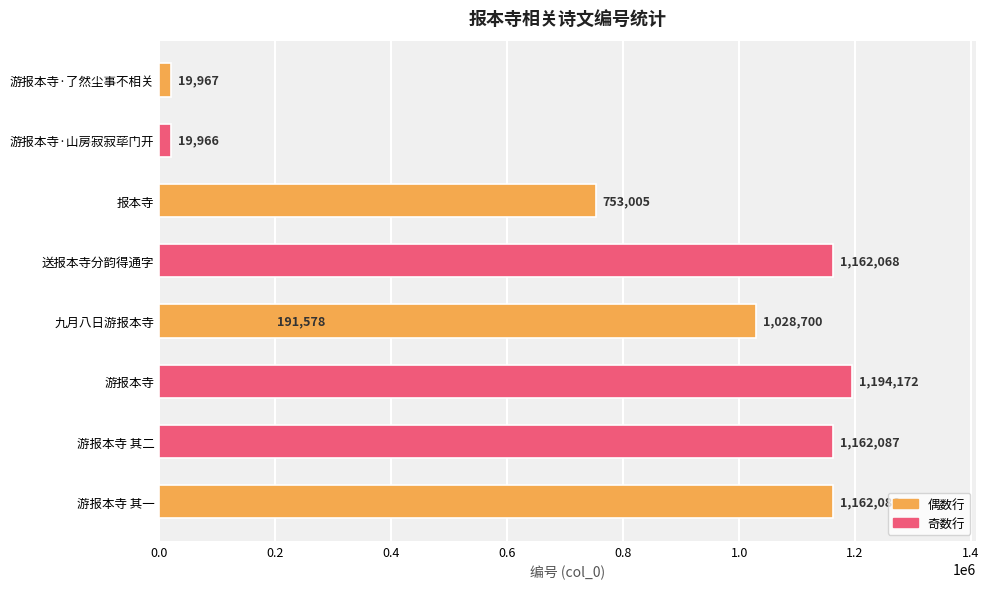

How many data points are above 1028700?

4